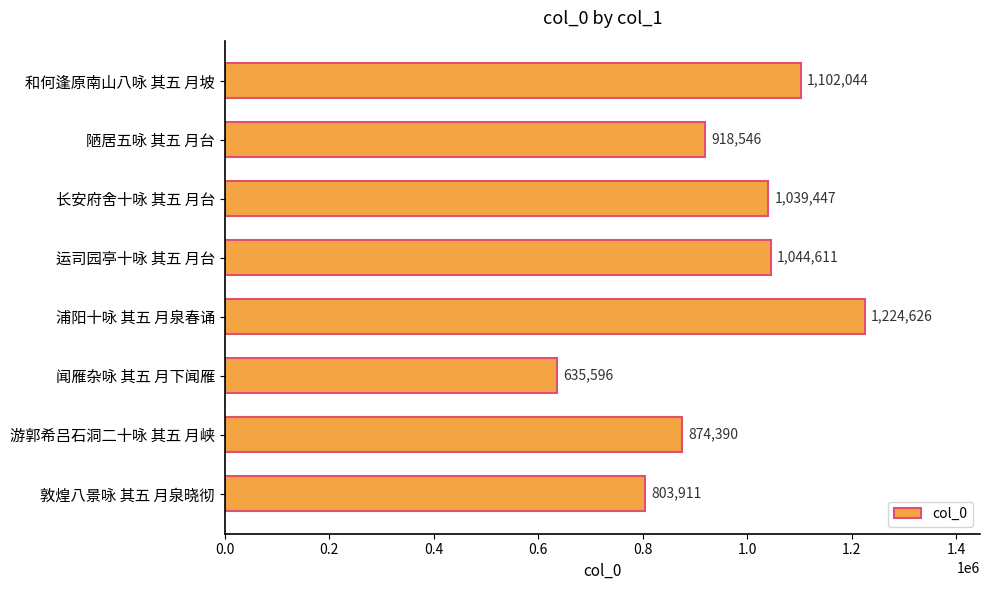

How many data points does each series have?

8